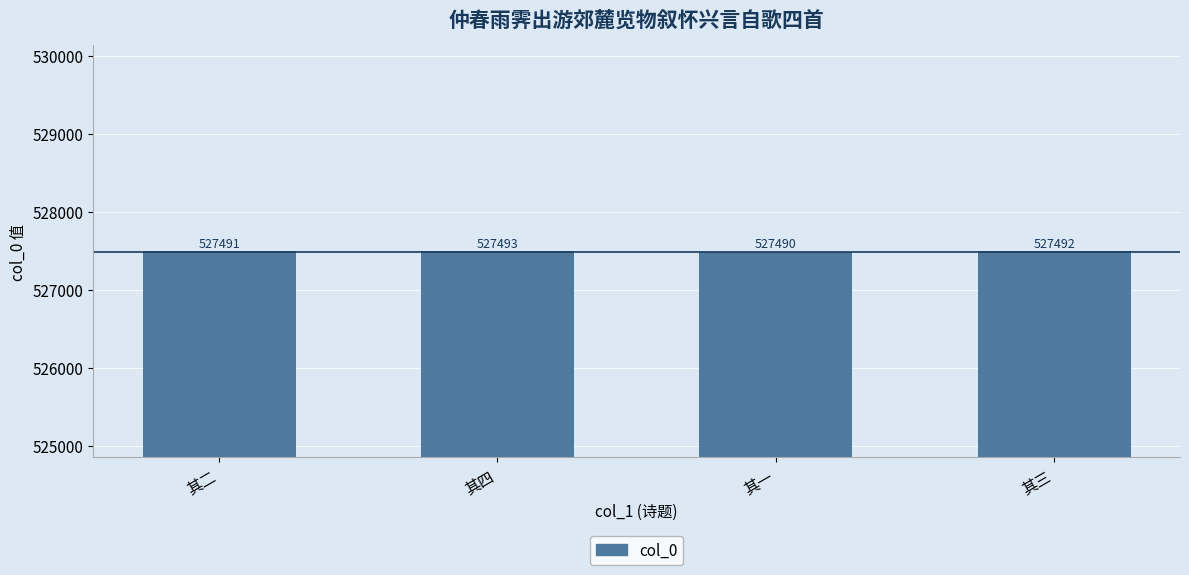

What is the difference between the maximum and minimum values?

3